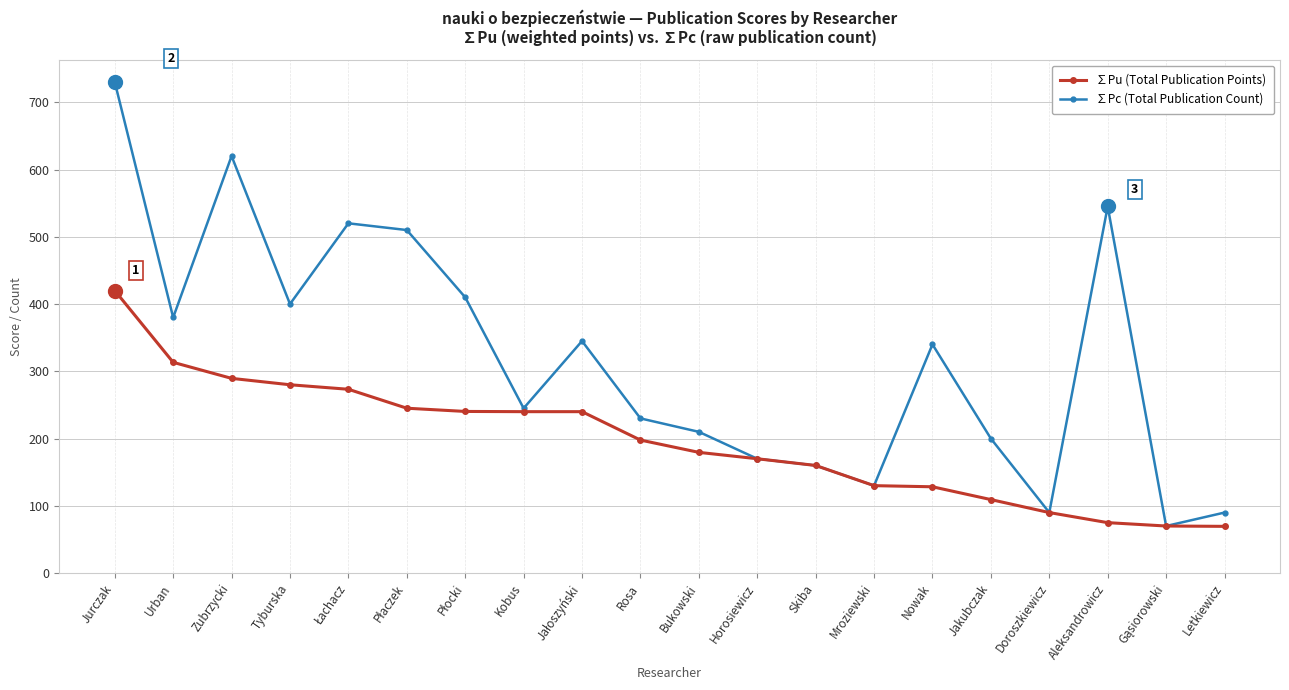

Count the number of categories in the chart.

20